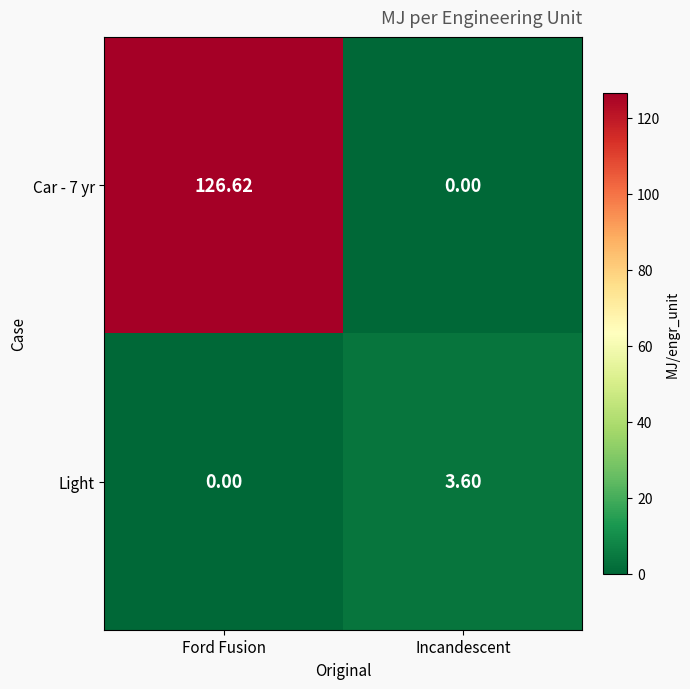

Where is Car - 7 yr nearest to the value 63?

Incandescent